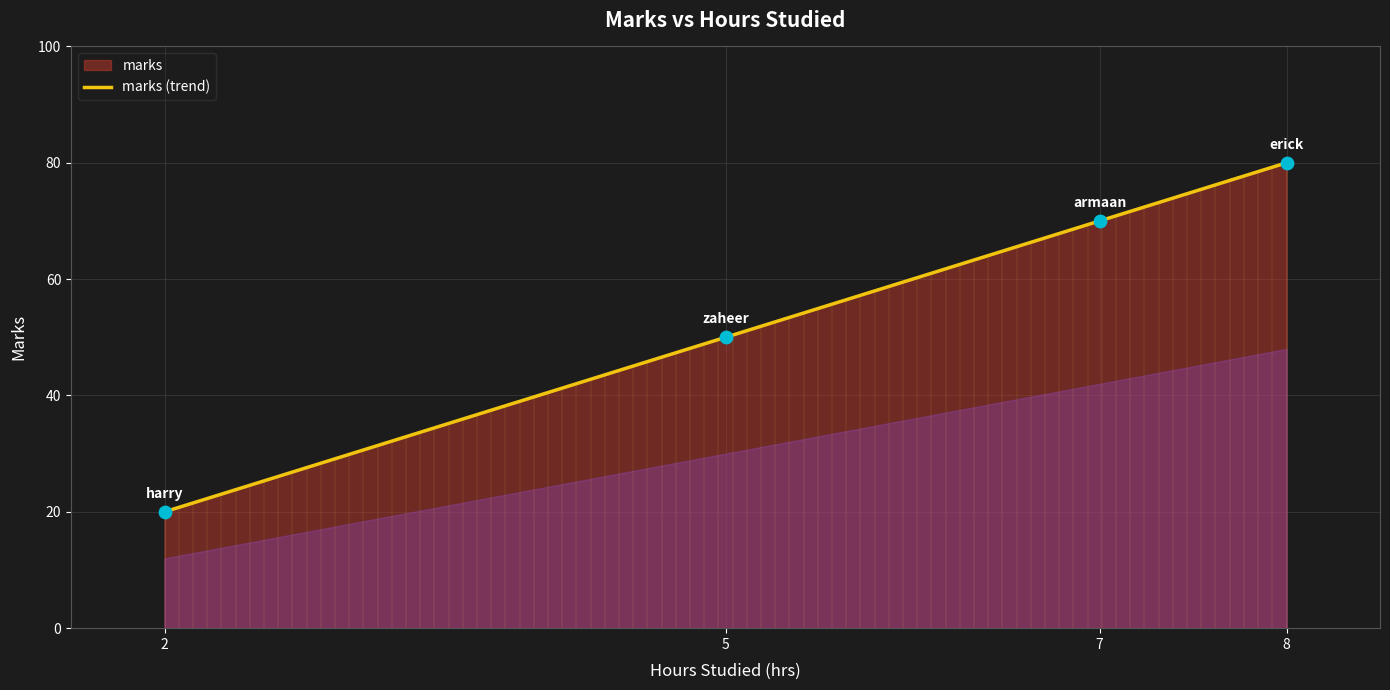

Which has a higher value, zaheer or erick?

erick